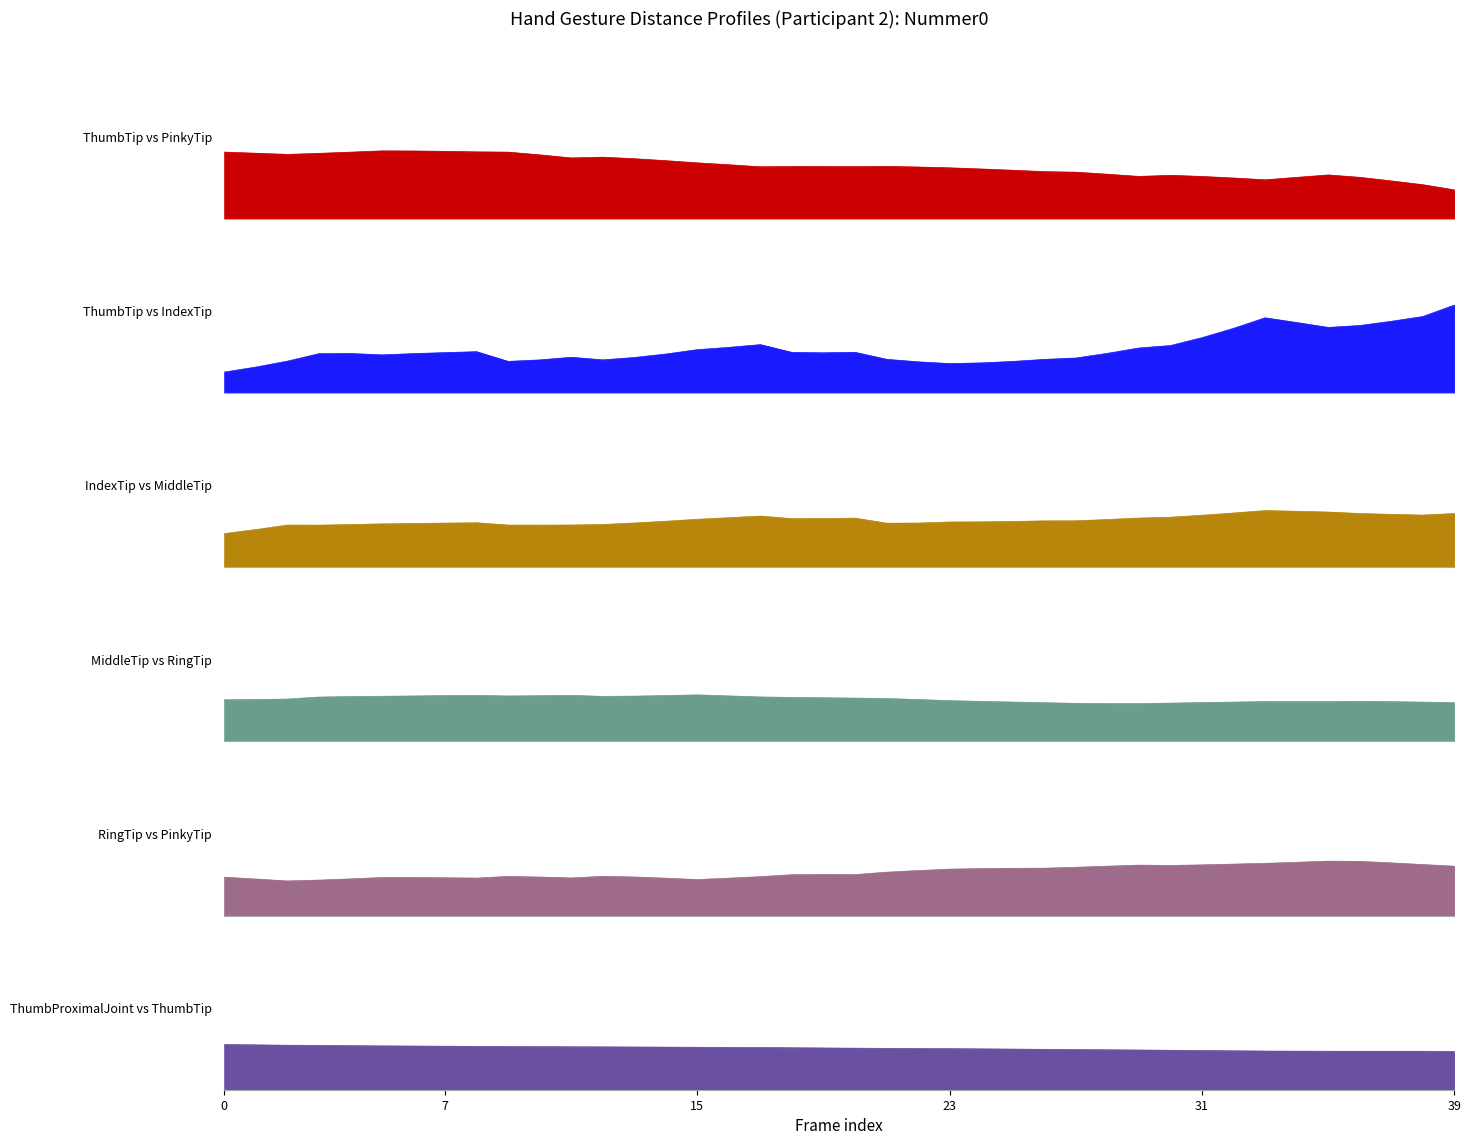

At which label is Dist.ThumbTip.PinkyTip closest to 0?

39